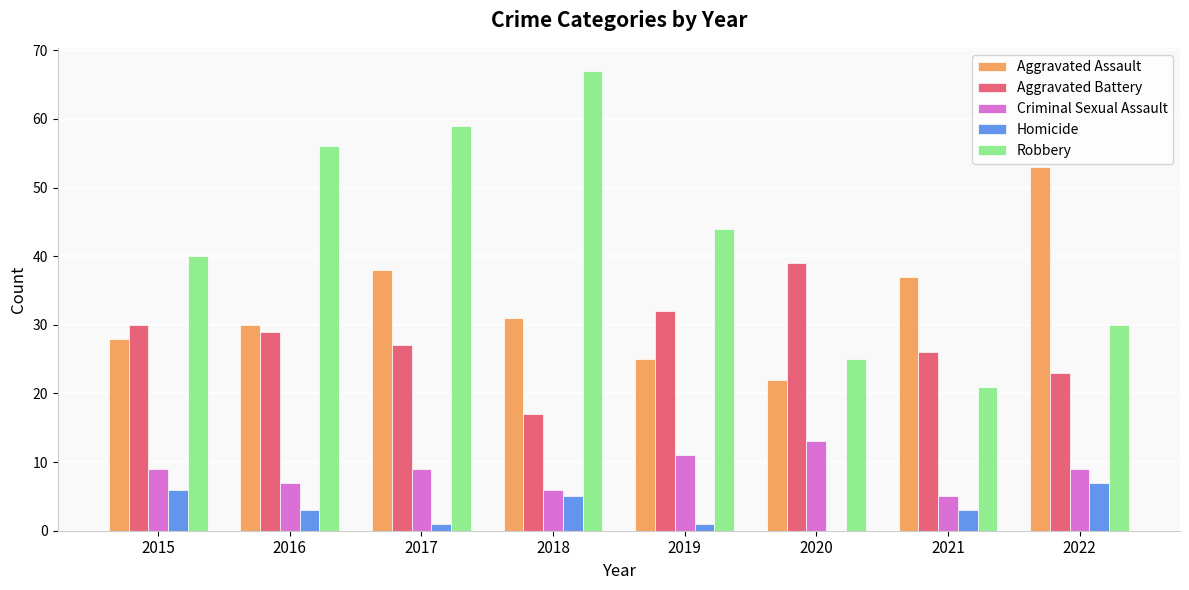

What are all the series names shown in the legend?

Aggravated Assault, Aggravated Battery, Criminal Sexual Assault, Homicide, Robbery